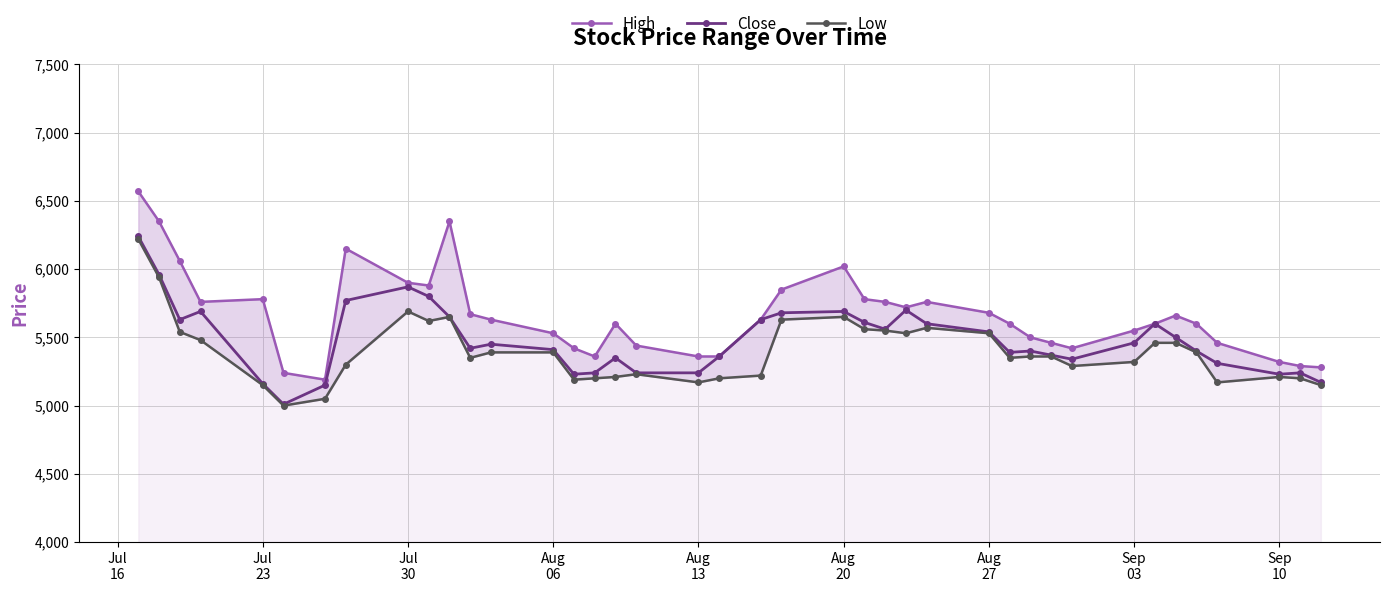

True or false: Close has more than 1 interior local peaks.

True